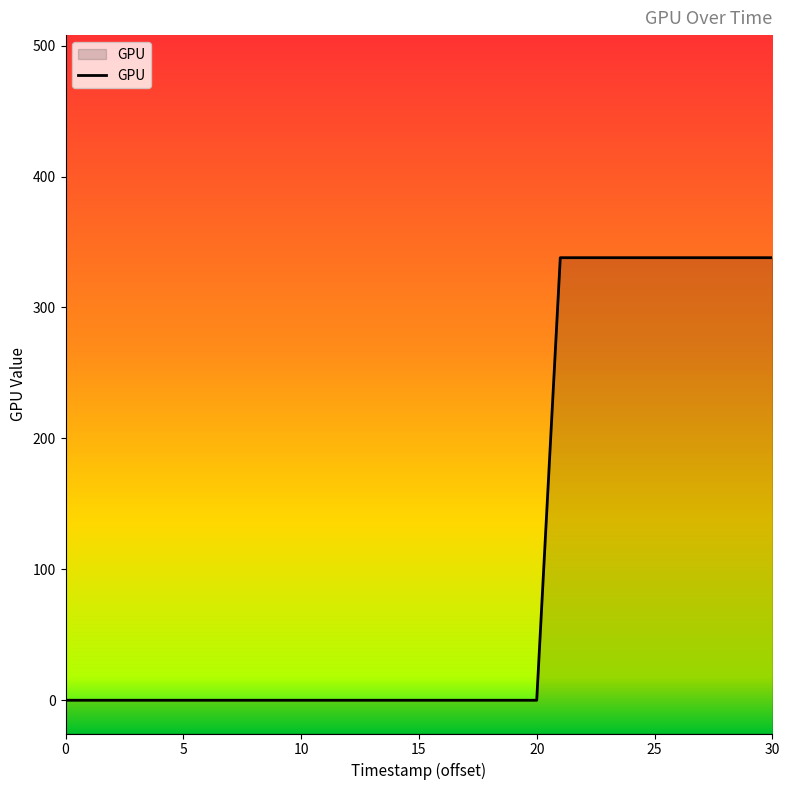

What is the difference between the maximum and minimum values?

338